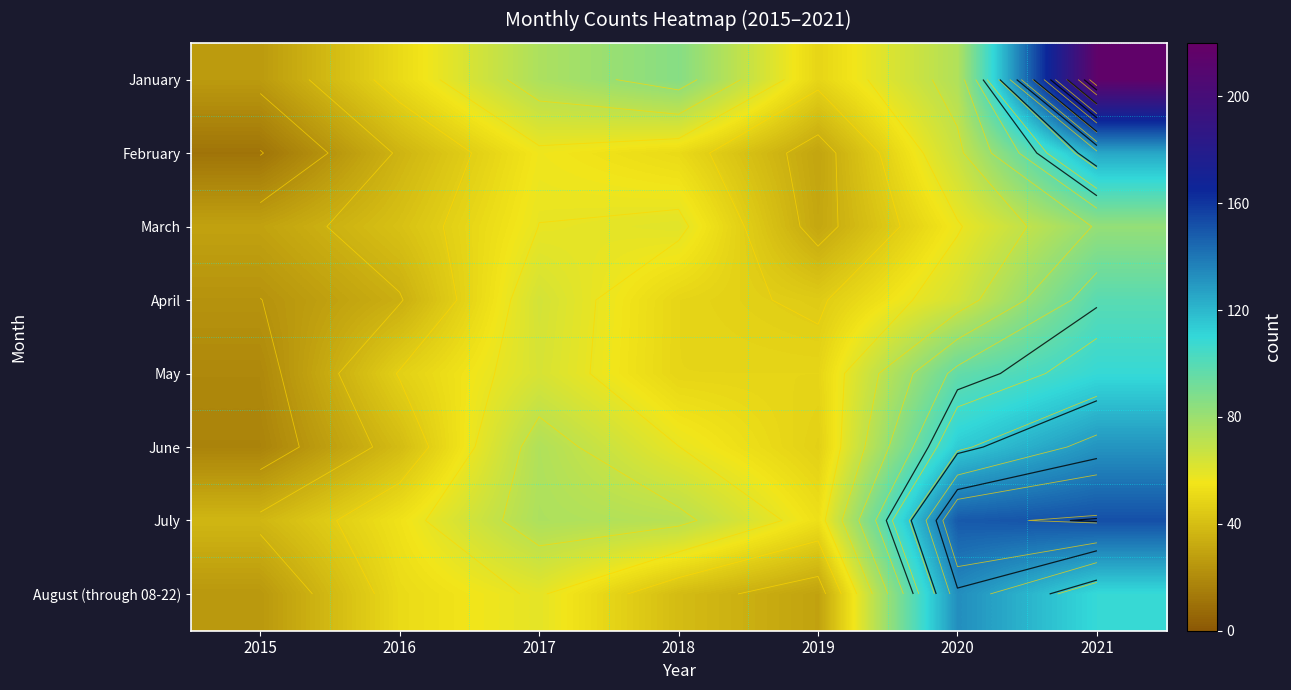

At 2016, list the series in order from smallest to largest.

April, February, June, March, May, January, August (through 08-22), July